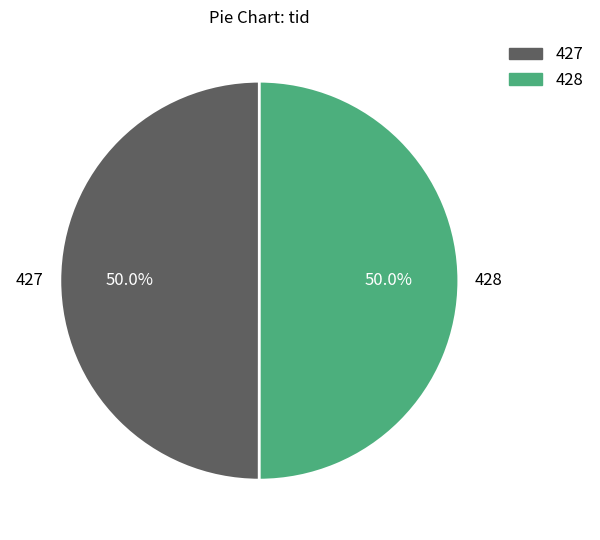

What is the ratio of the value at 427 to the value at 428?

1.0